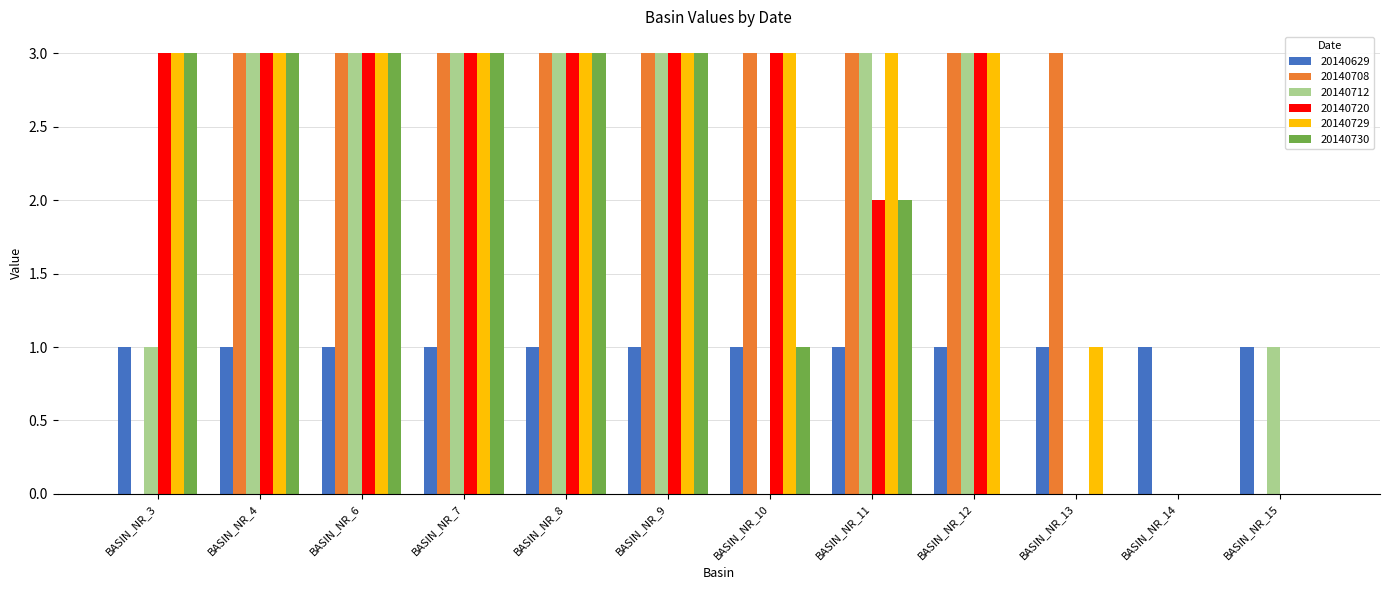

Is it true that 20140712 equals 0 at BASIN_NR_10?

True